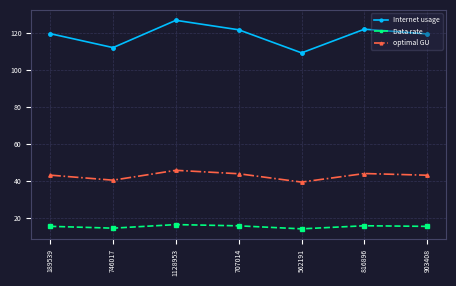

What is the smallest value displayed?

14.3